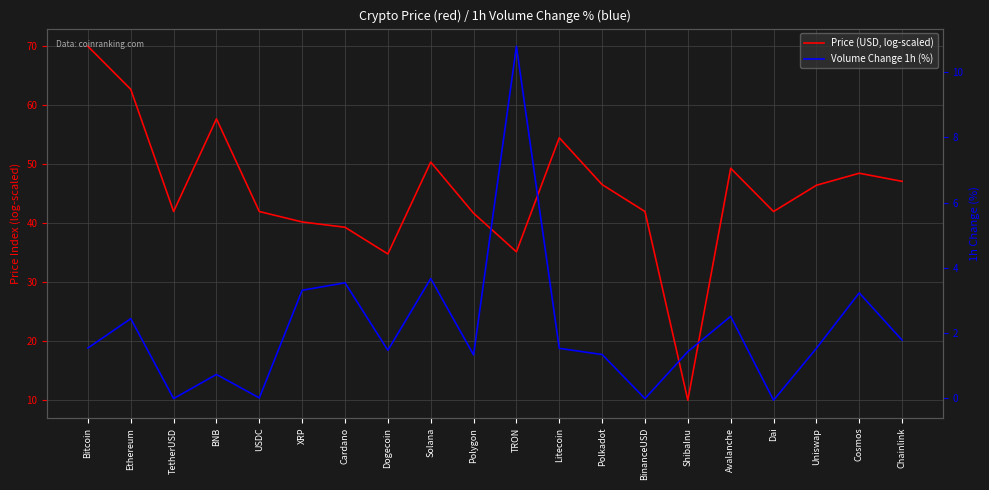

At how many categories does at least one series exceed 6?

20